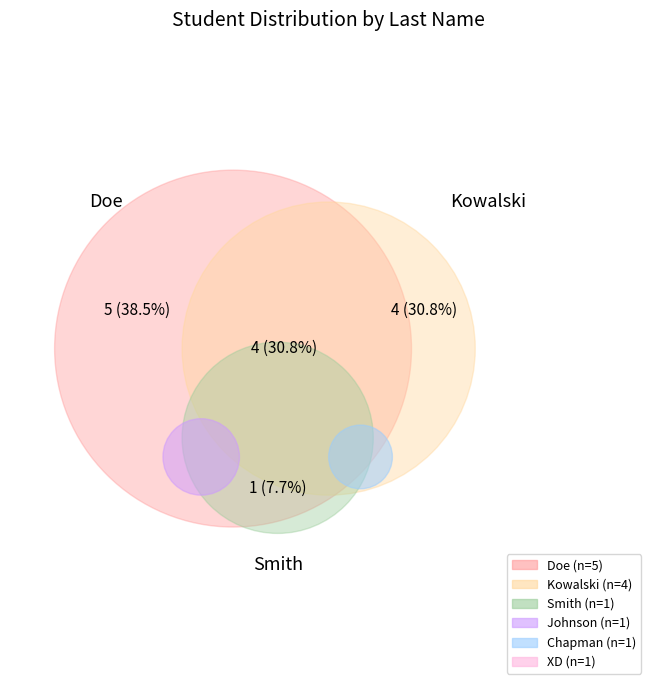

What is the smallest slice in the pie chart?

Smith